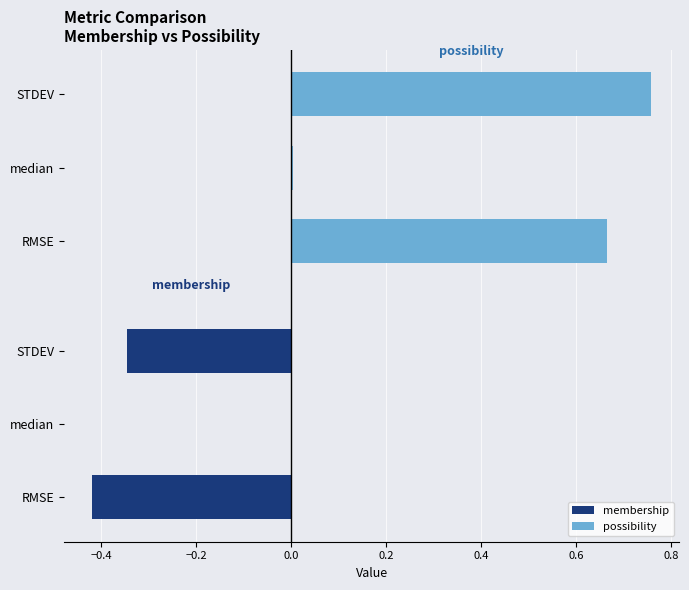

Between RMSE and median, which series saw the biggest shift?

possibility